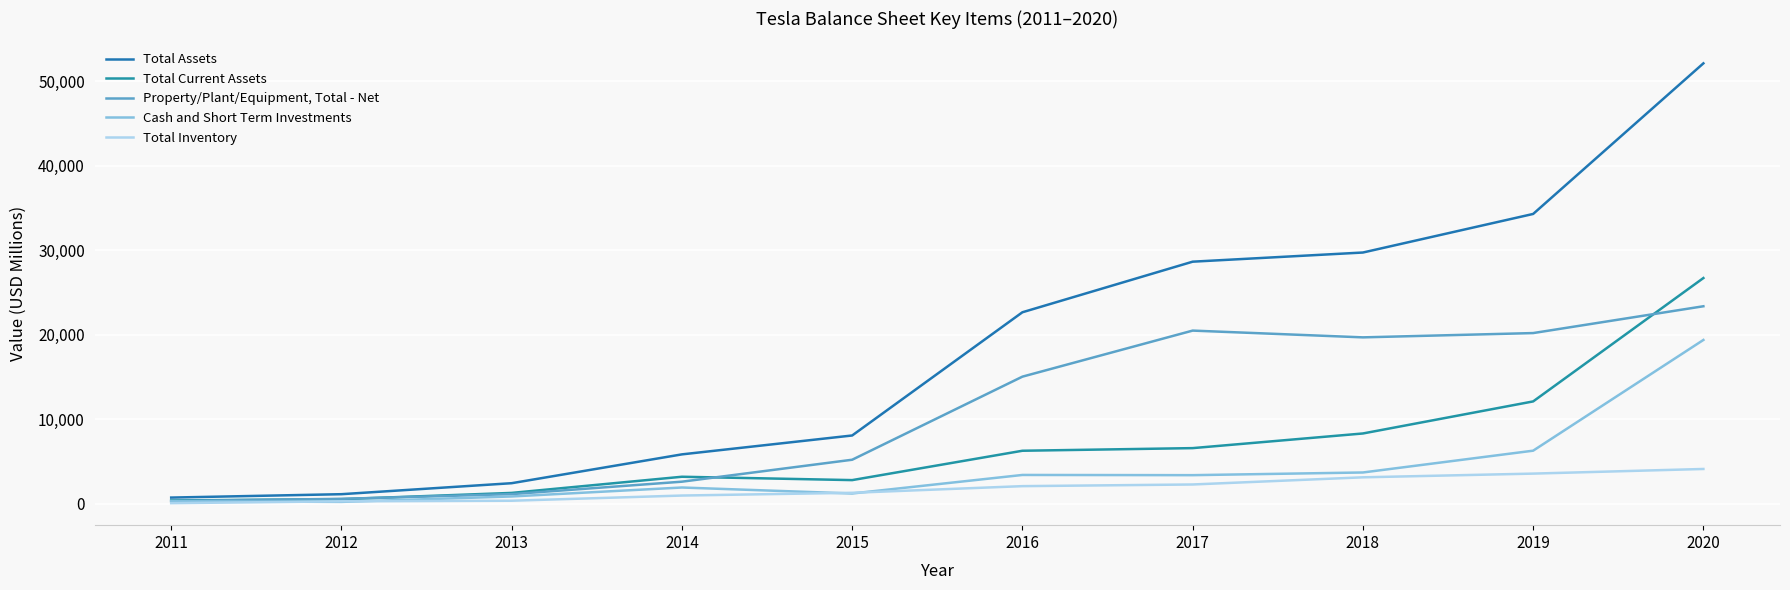

In Cash and Short Term Investments, how many points are higher than both neighbors (excluding endpoints)?

2